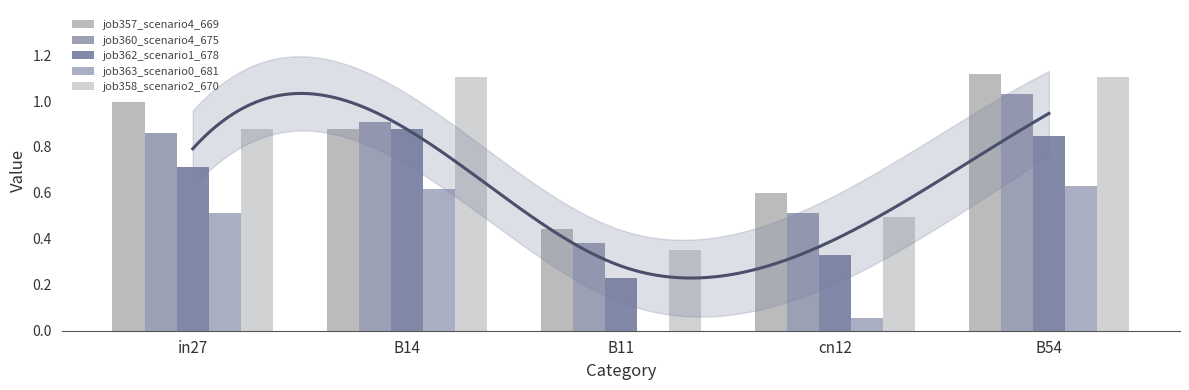

What is the label of the 4th bar from the right?

B14